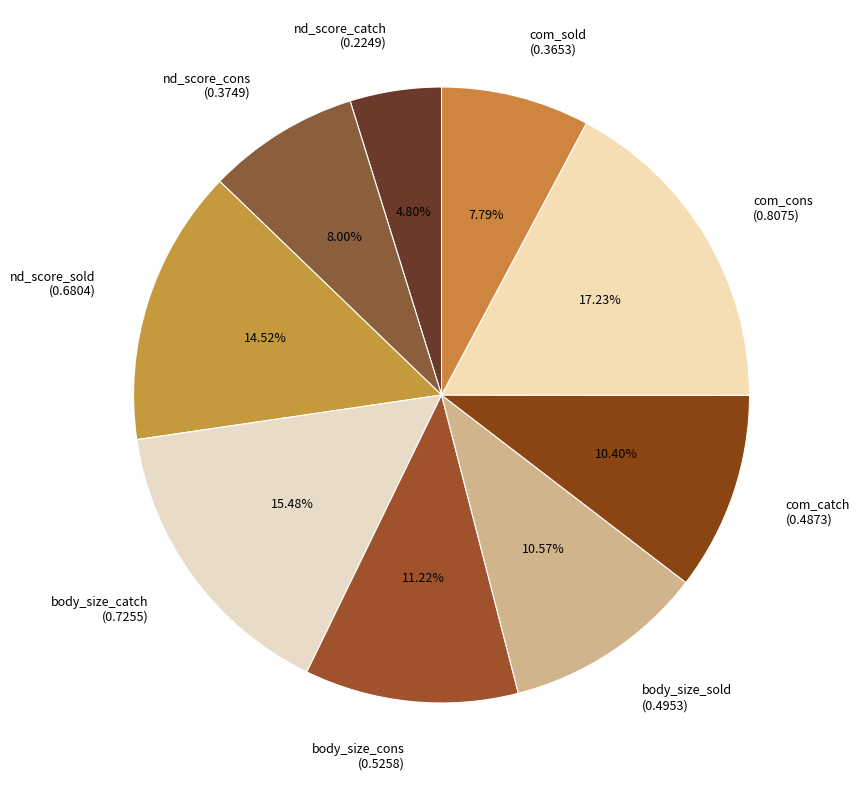

What percentage is the body_size_catch slice, to the nearest percent?

15%